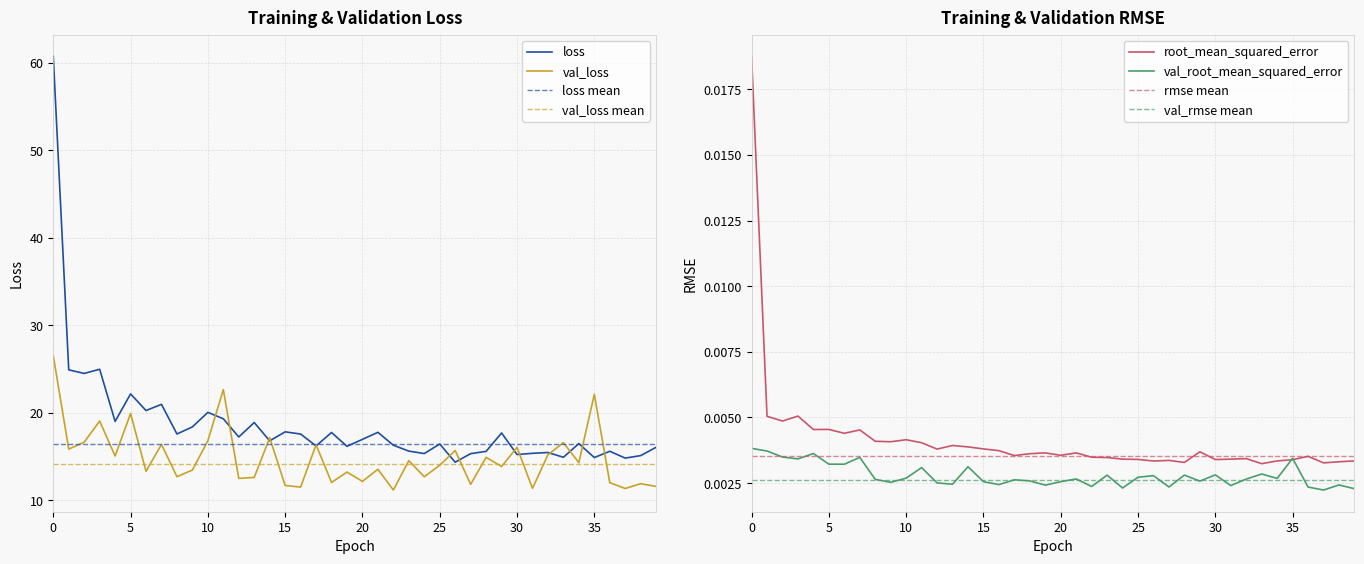

Which series has the largest total across all categories?

loss